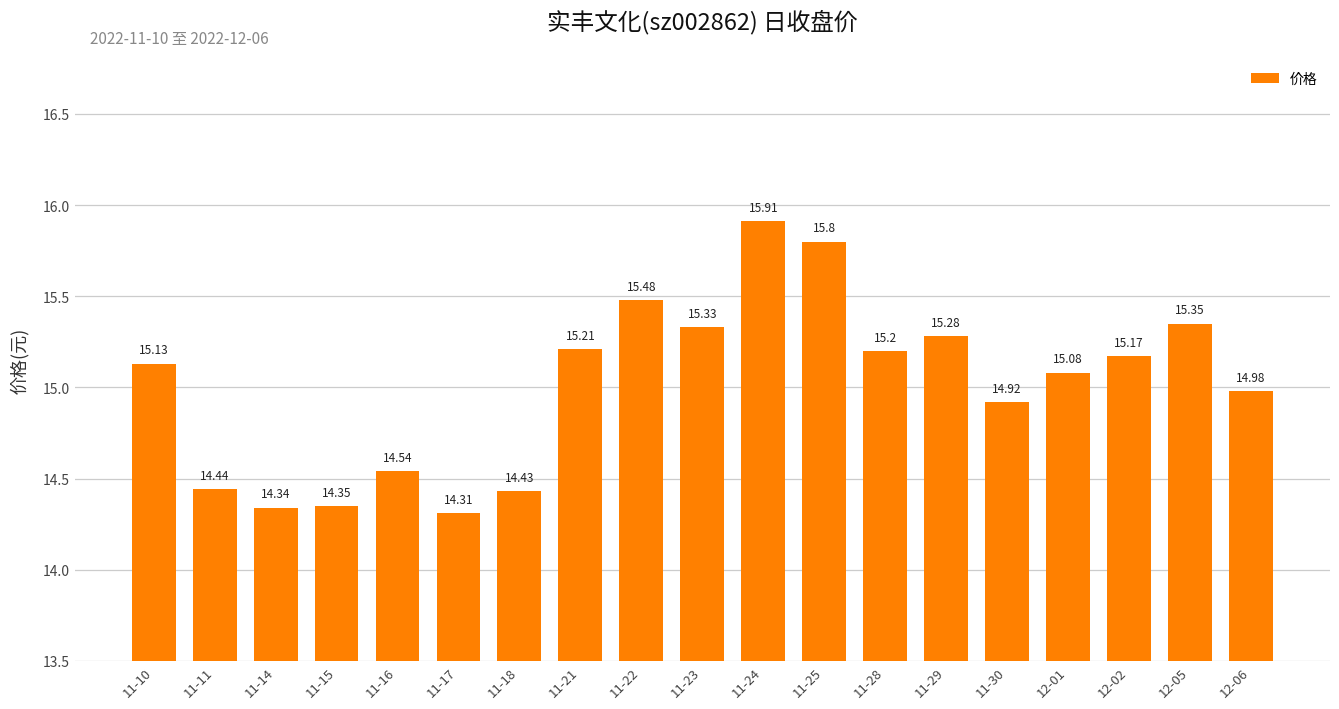

List the labels in order of value, smallest first.

11-17, 11-14, 11-15, 11-18, 11-11, 11-16, 11-30, 12-06, 12-01, 11-10, 12-02, 11-28, 11-21, 11-29, 11-23, 12-05, 11-22, 11-25, 11-24